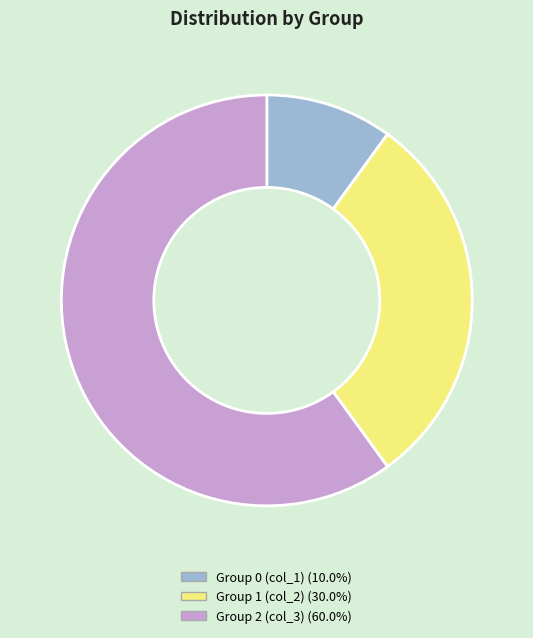

Is there any slice that represents more than half of the pie?

Yes